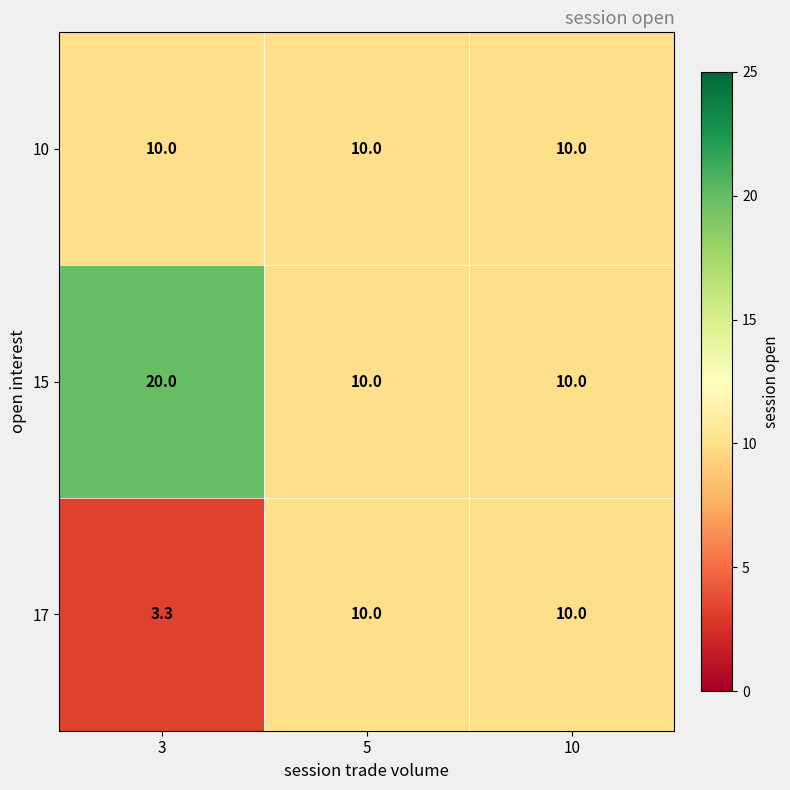

Rank the series by their average value, from highest to lowest.

15, 10, 17